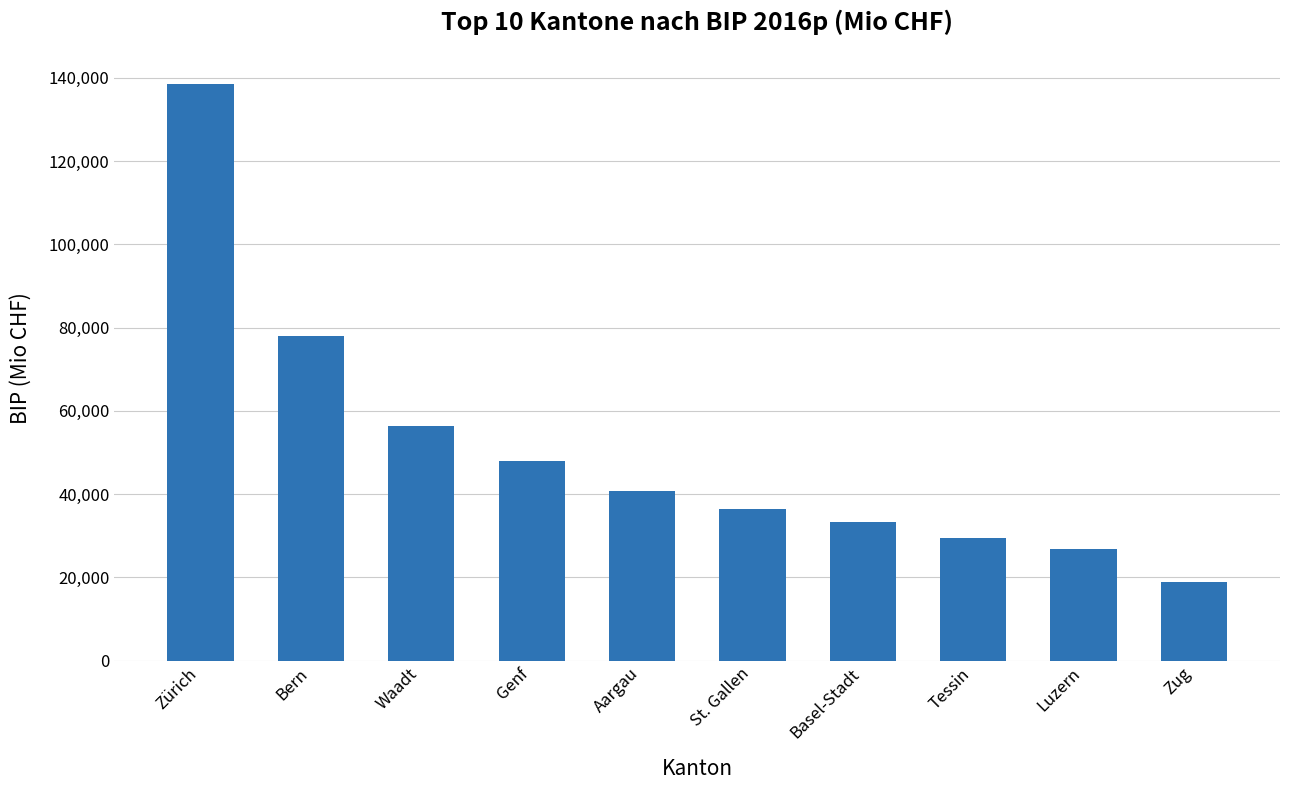

Reading left to right, what are all the values shown in this chart?

Zürich=138475.2	Bern=77886.2	Waadt=56277.3	Genf=47909.3	Aargau=40743.5	St. Gallen=36500.9	Basel-Stadt=33328.3	Tessin=29459.2	Luzern=26716.5	Zug=18935.4